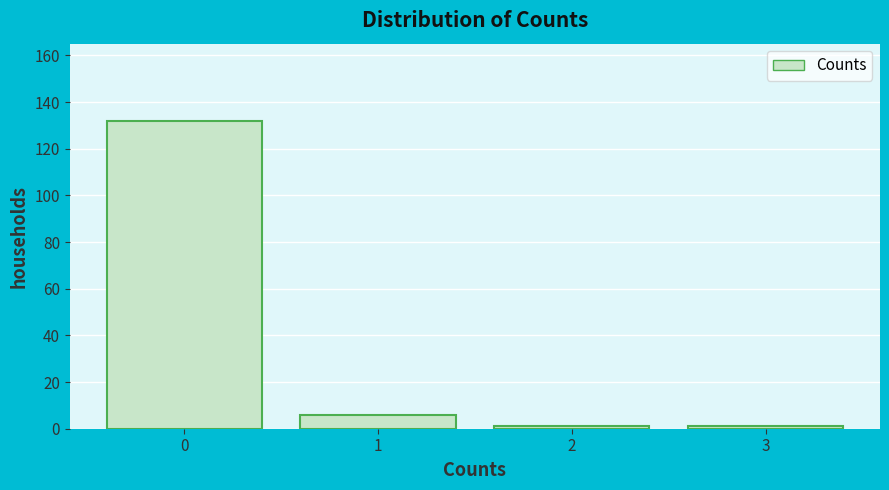

Reading left to right, list all the values displayed in this chart.

0=132	1=6	2=1	3=1